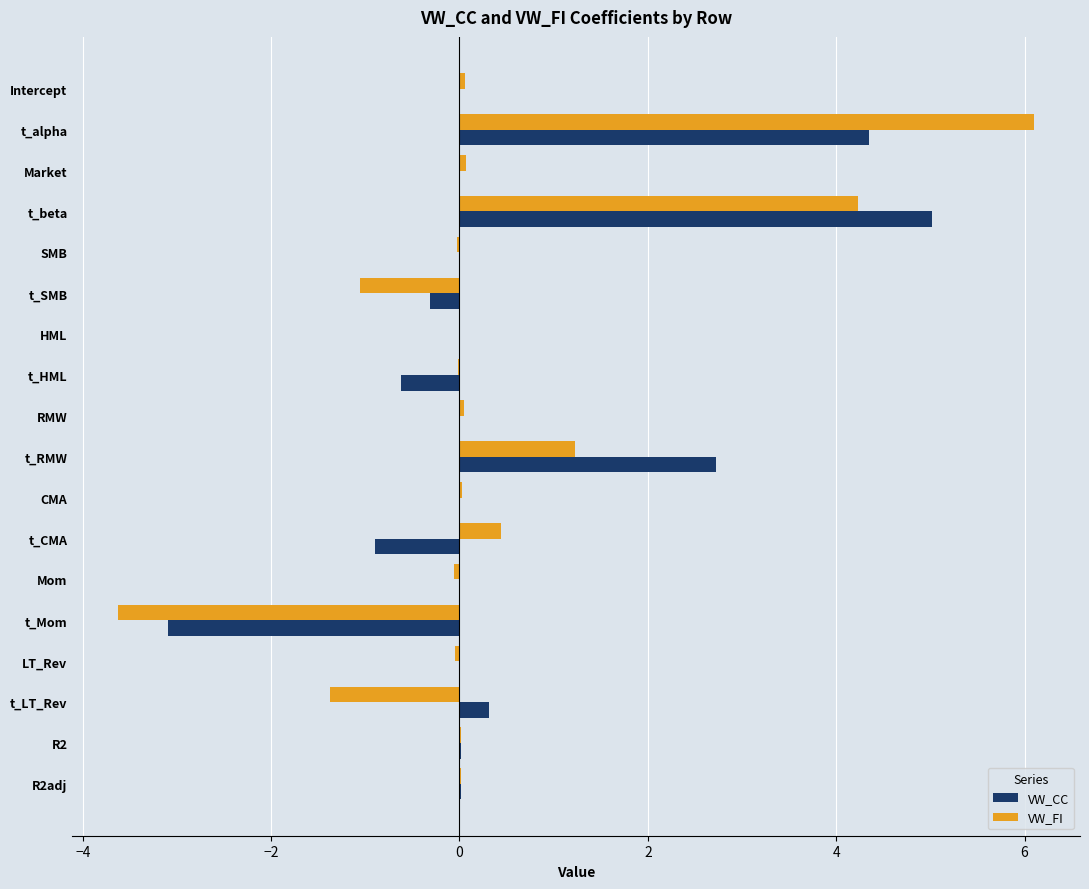

Which series changed the most between t_beta and R2adj?

VW_CC